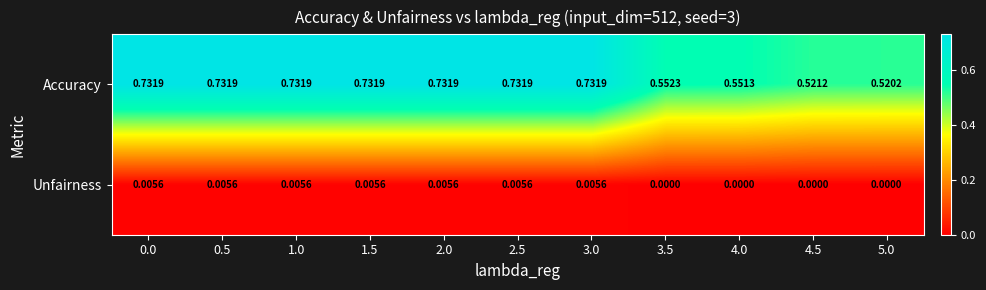

Which series has the widest spread of values?

Accuracy